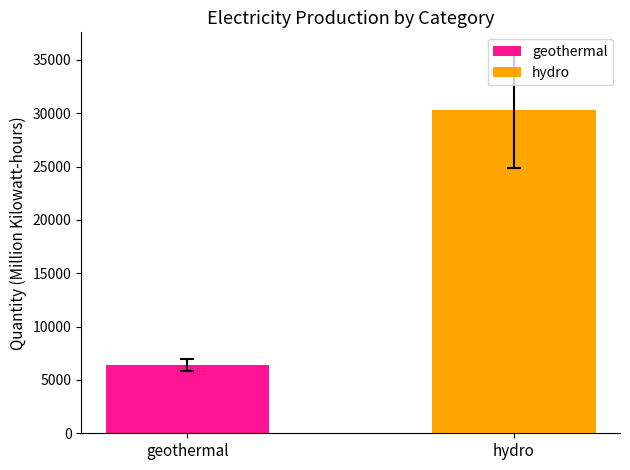

At 2006, list the series in order from largest to smallest.

hydro, geothermal